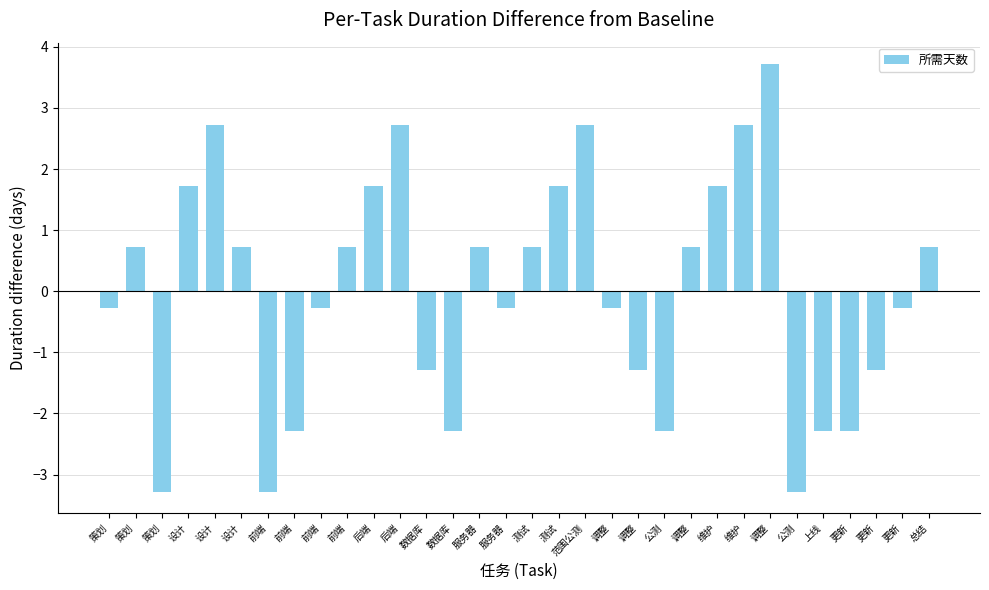

What is the maximum value shown in the chart?

3.7